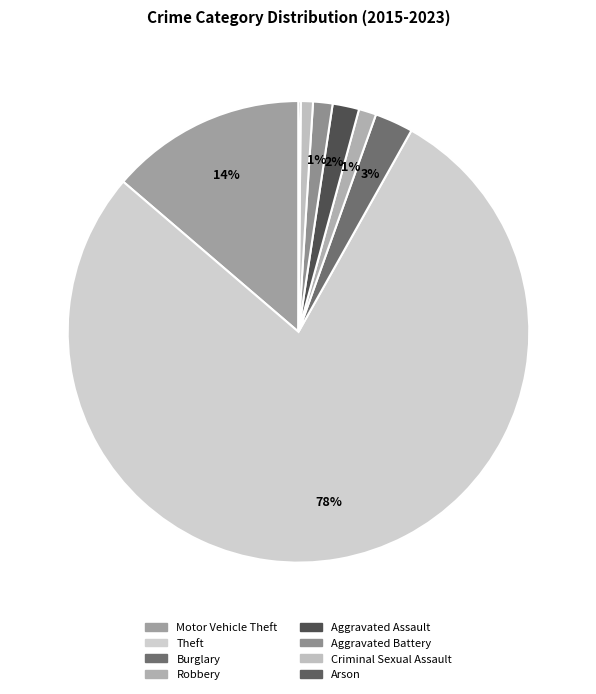

Which slice is the largest?

Theft